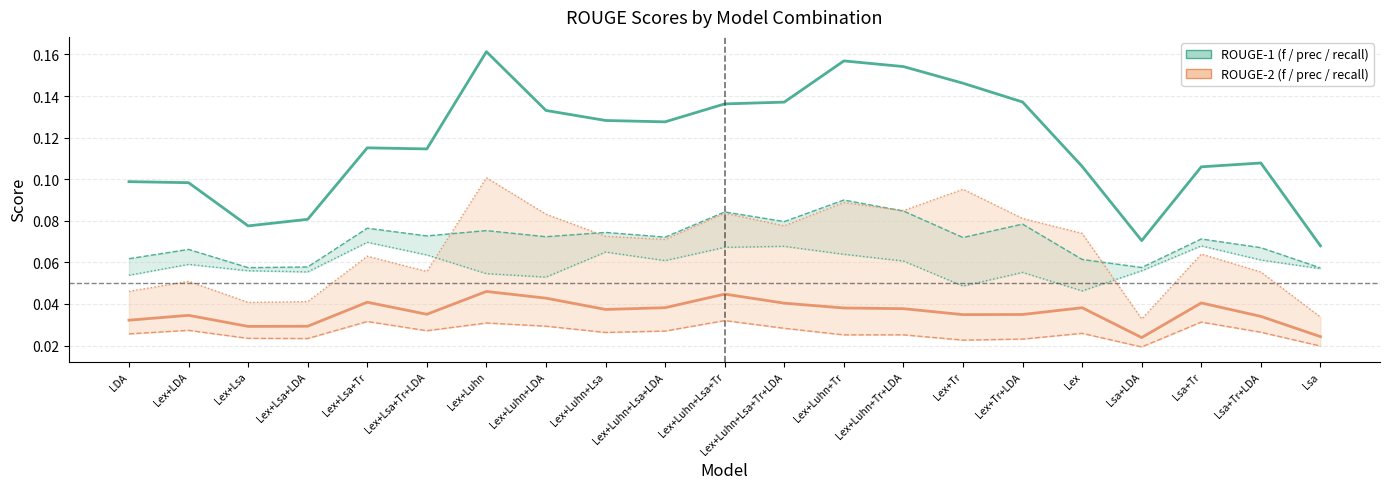

How many series are shown in this chart?

6